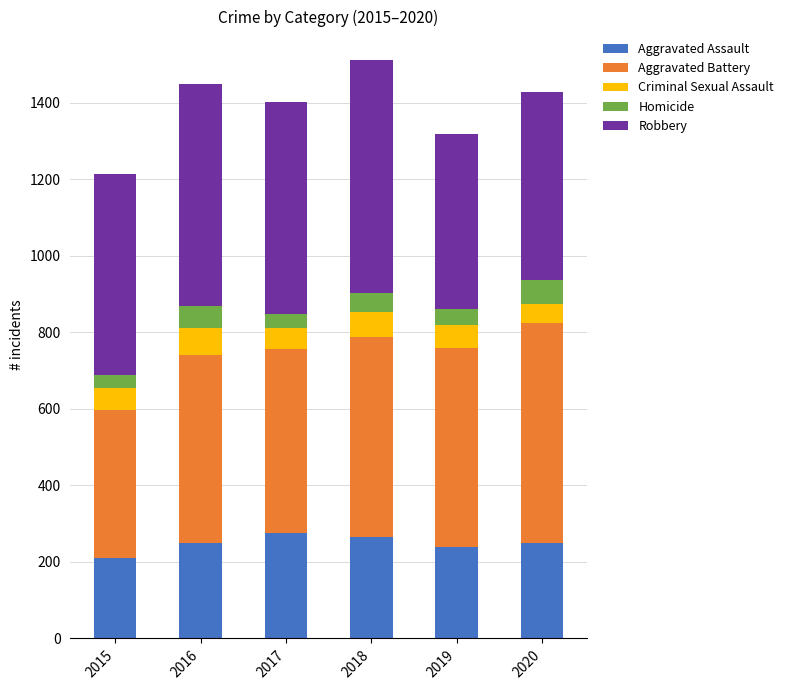

What is the total value across all series at 2017?

1401